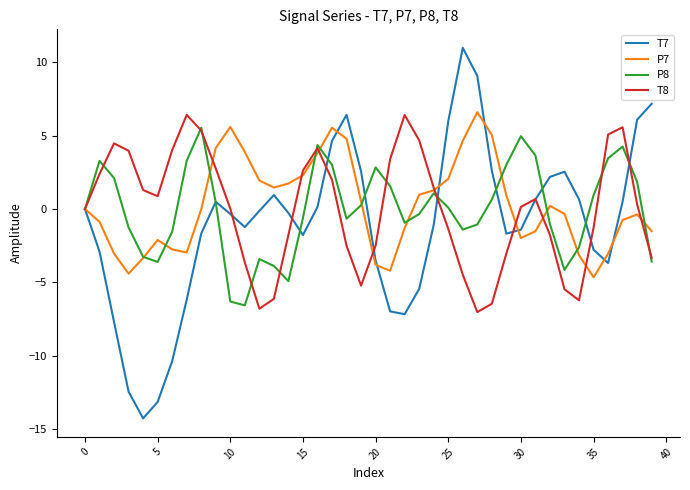

What is the smallest value displayed?

-14.3